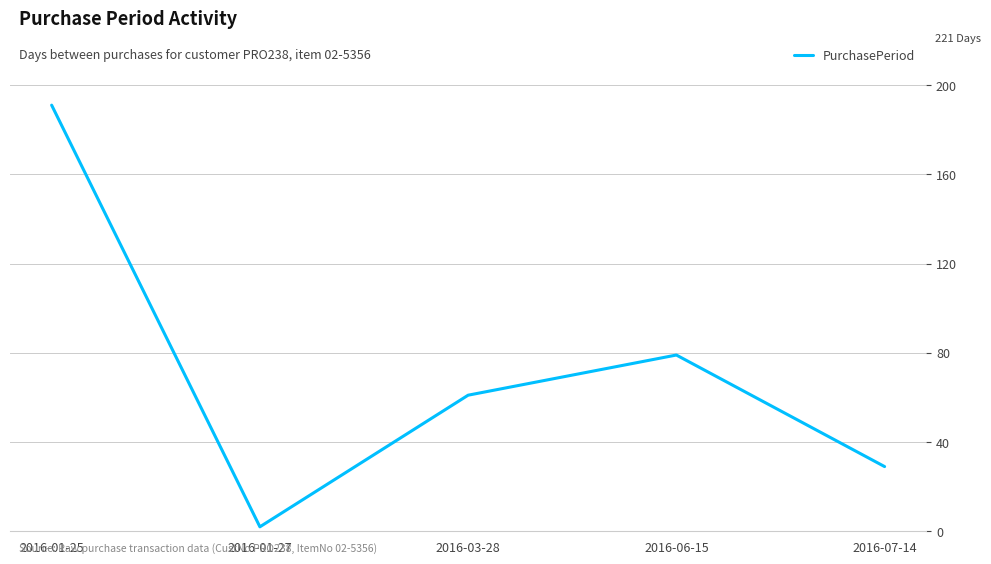

What is the maximum value shown in the chart?

191